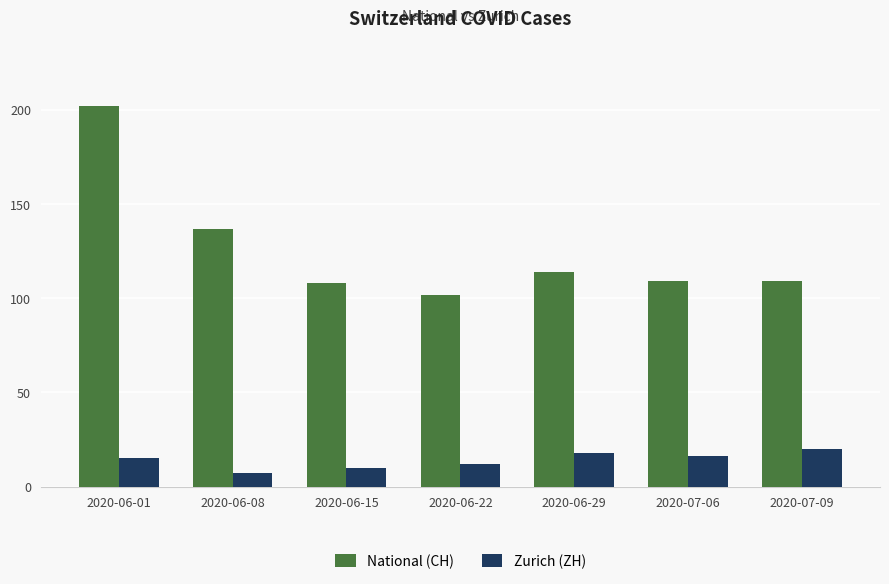

Which category has the lowest value across all series?

2020-06-08